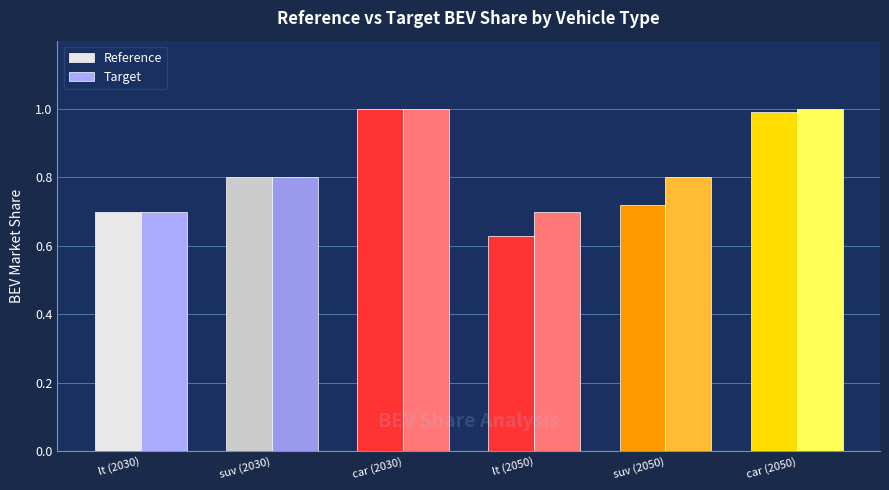

At which category does the chart reach its minimum across all series?

lt (2050)